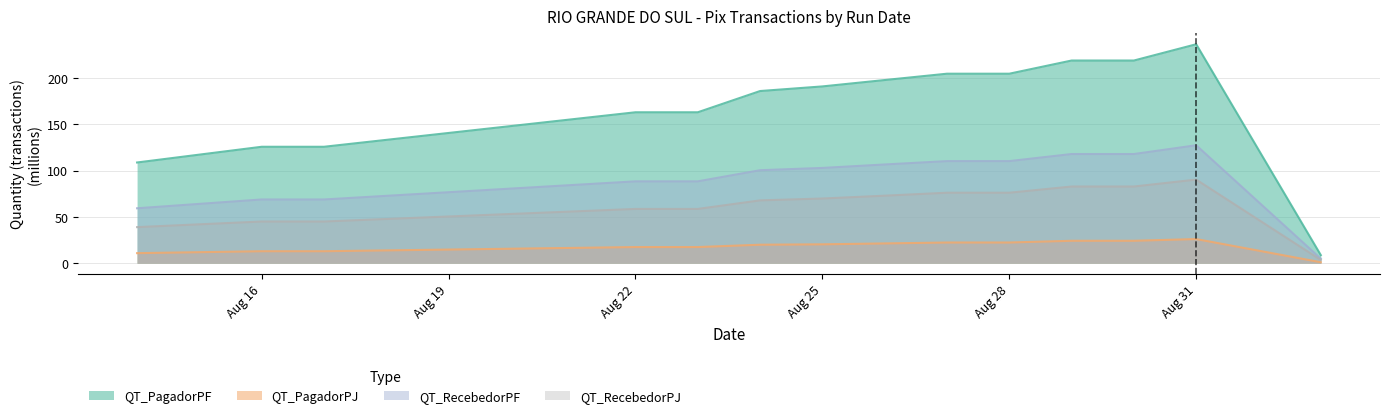

What is the difference between the maximum and minimum values in the QT_PagadorPJ series?

25.0